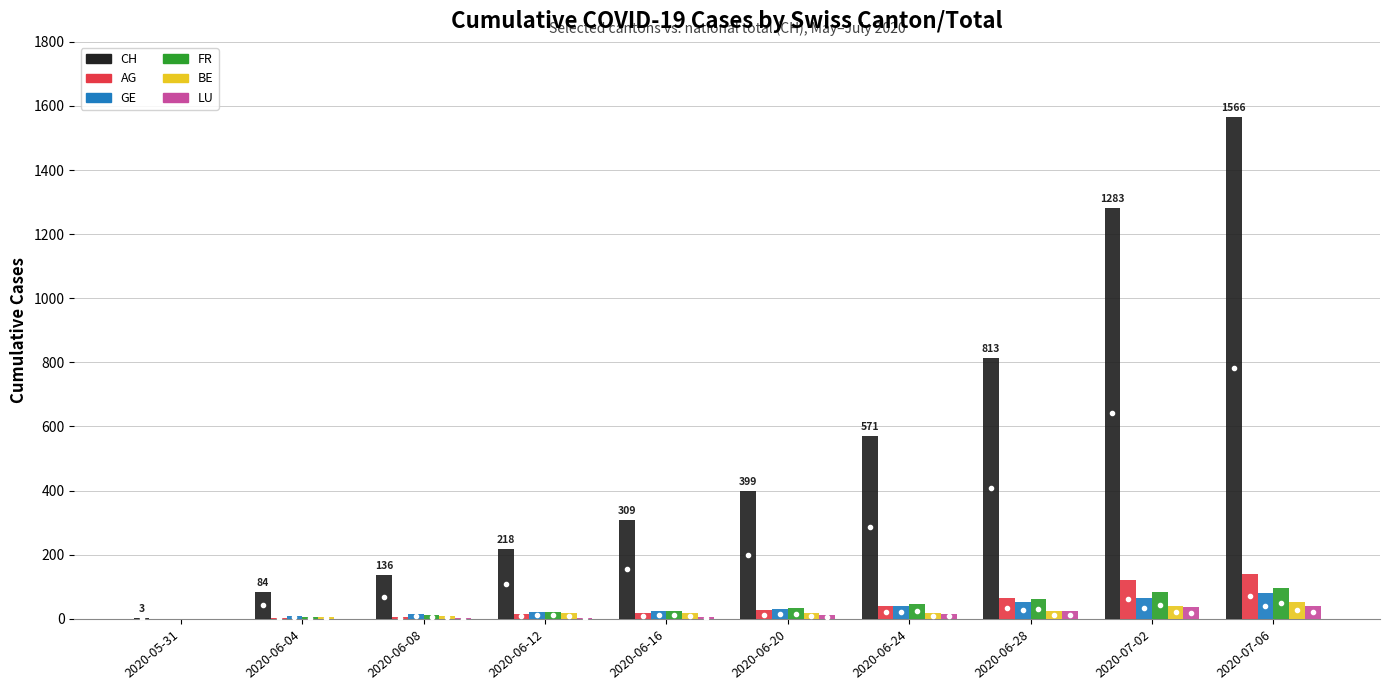

Count the number of data series in this chart.

6